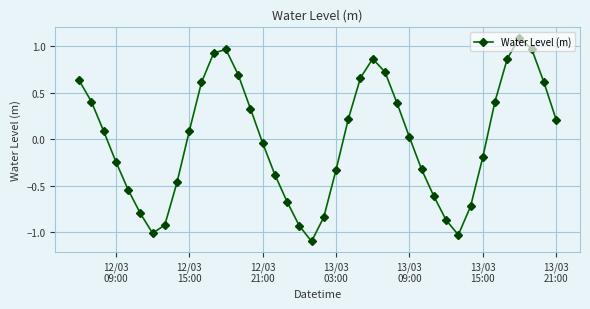

What is the difference between the second highest and second lowest values?

2.0